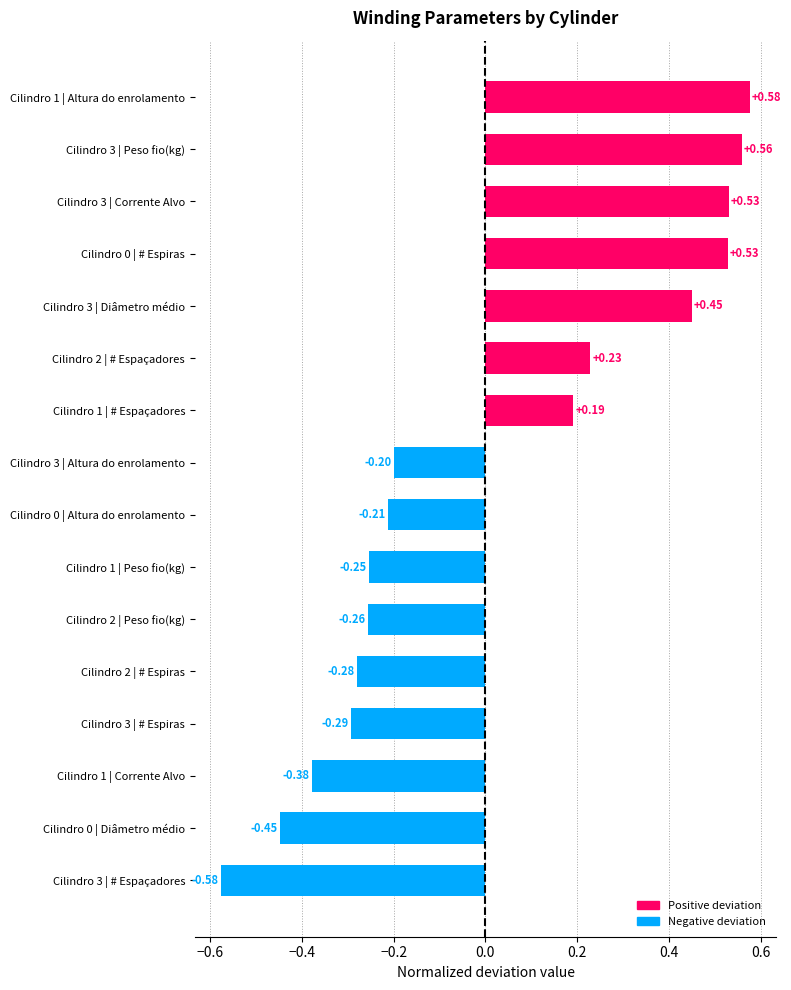

Which has a higher value, Cilindro 1 | Altura do enrolamento or Cilindro 1 | Corrente Alvo?

Cilindro 1 | Altura do enrolamento